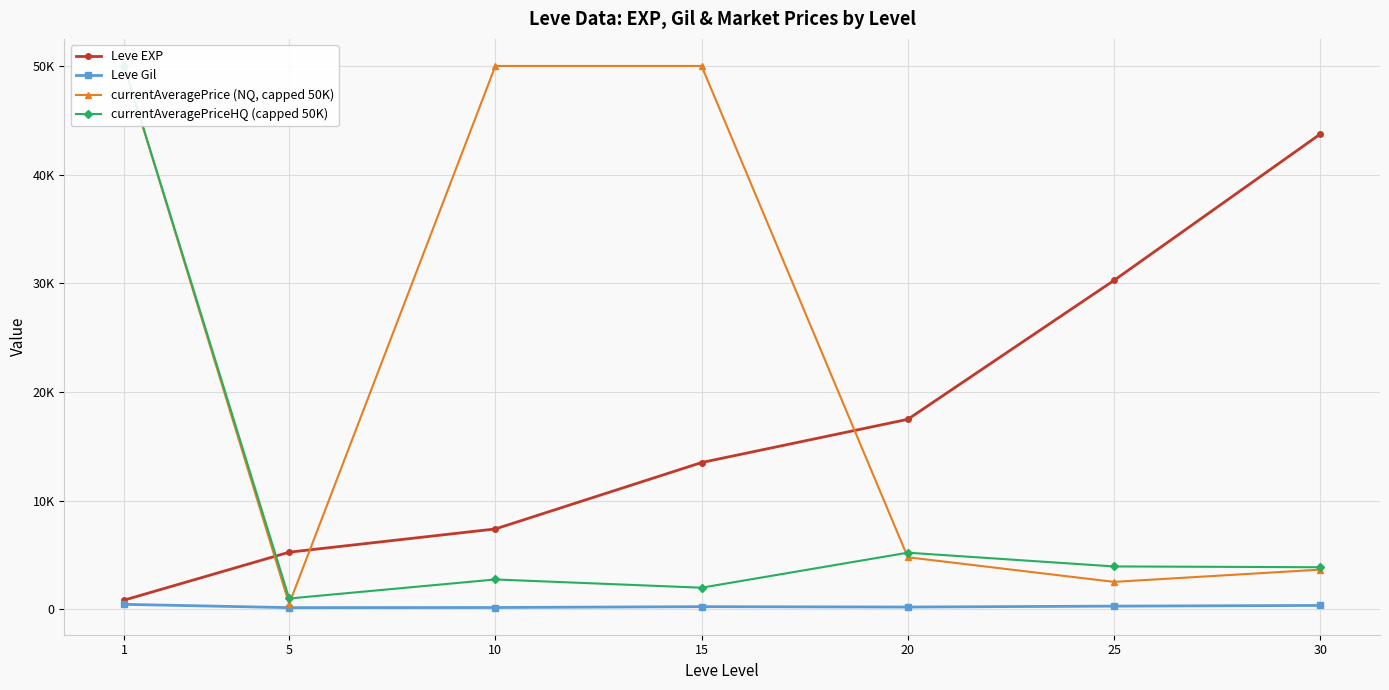

What is the spread (max minus min) of values at 25?

29972.7